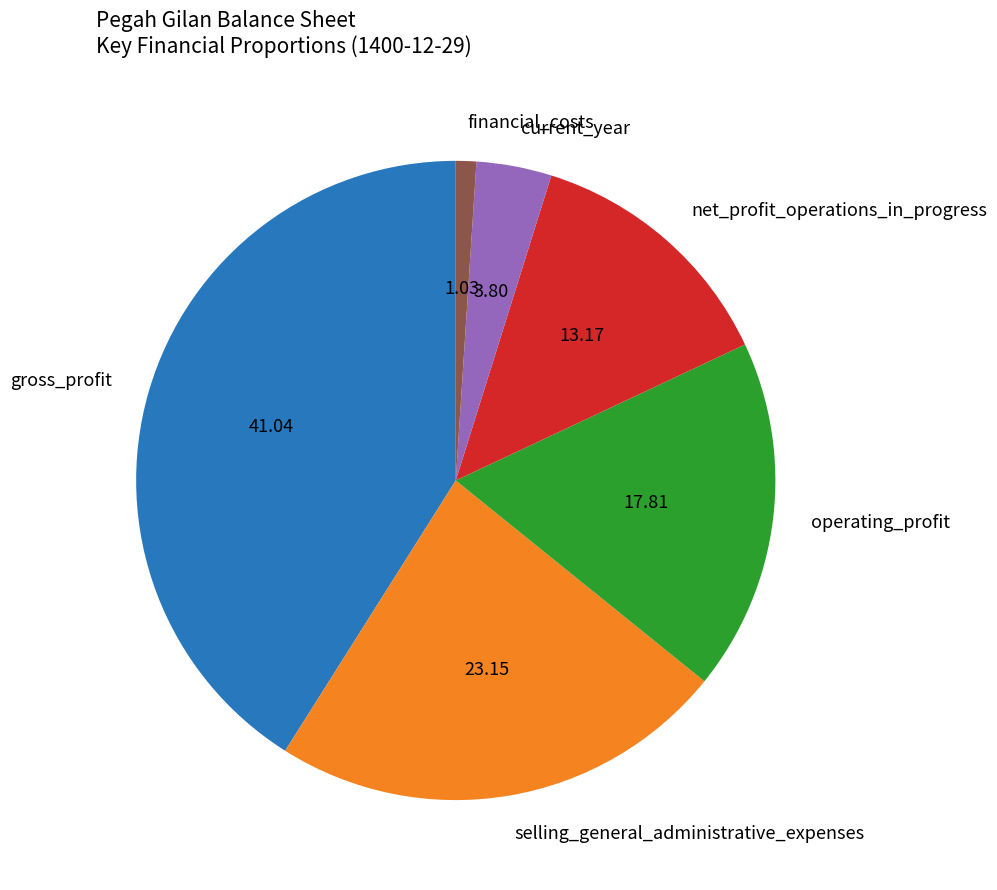

How many slices are in this pie chart?

6